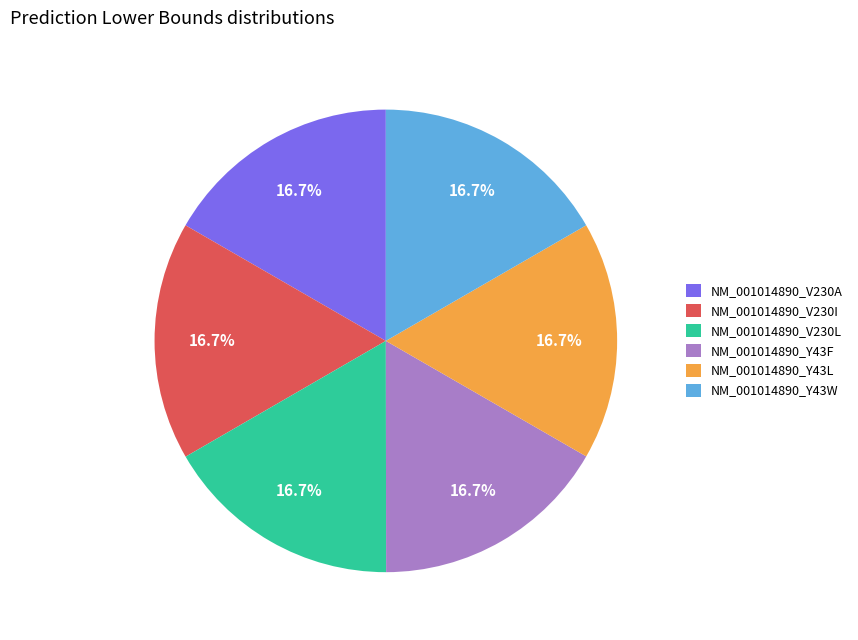

What percentage is the NM_001014890_V230L slice, to the nearest percent?

17%